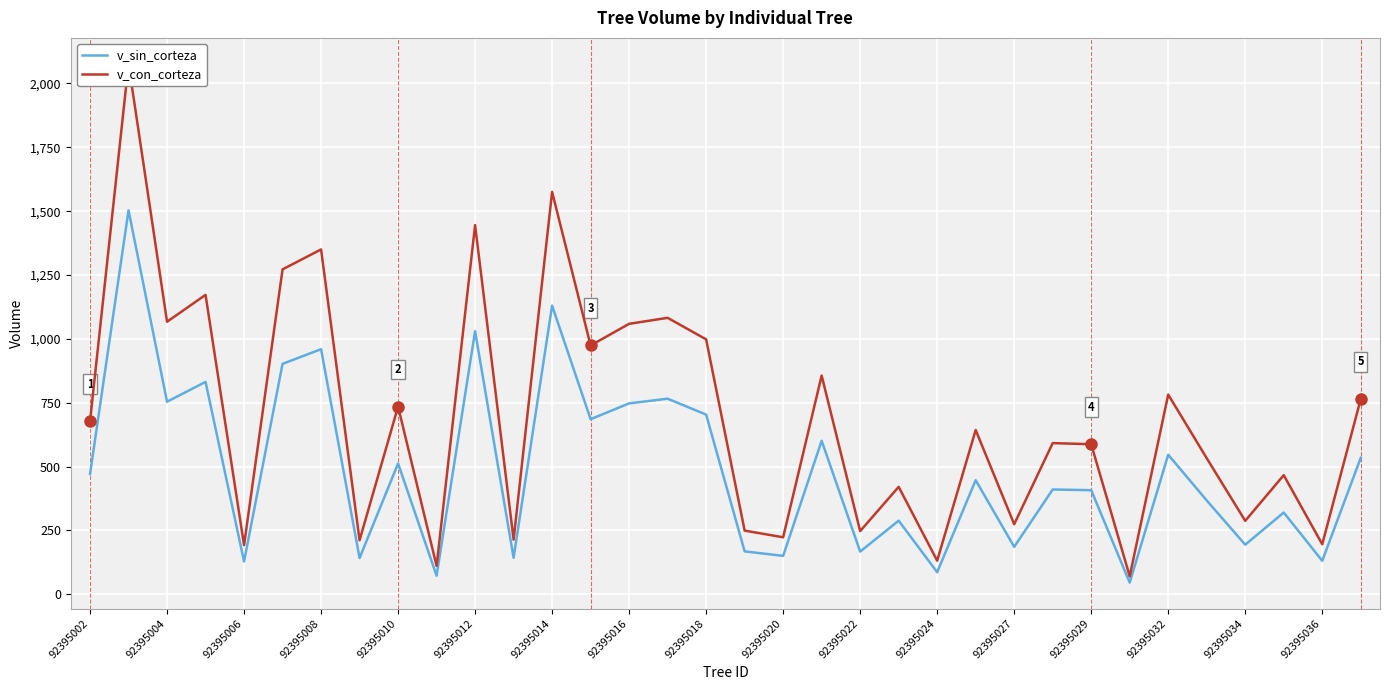

What is the value of the v_con_corteza point at the 20th from the left?

856.4